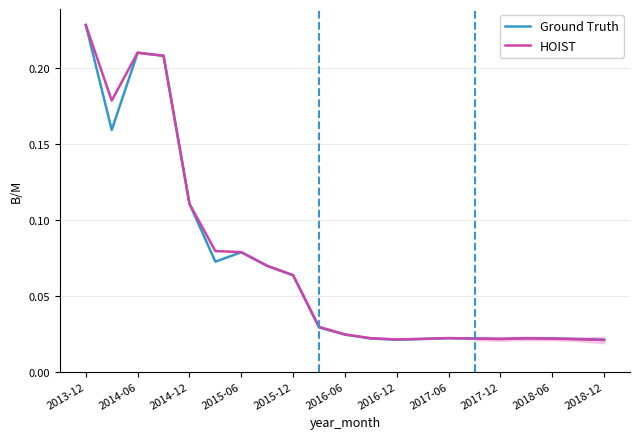

Does the chart have visible grid lines?

Yes